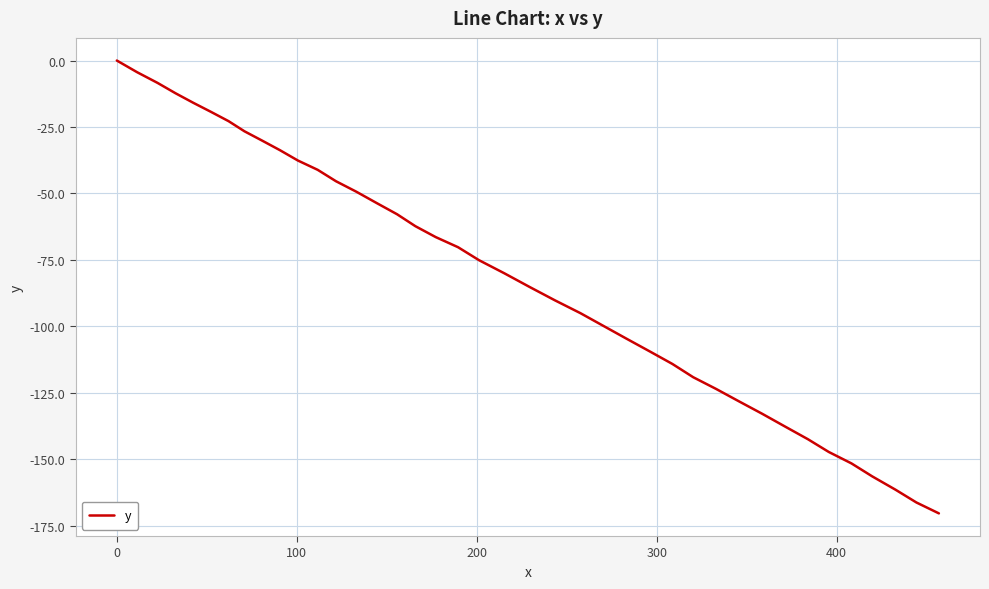

What is the smallest value displayed?

-170.3